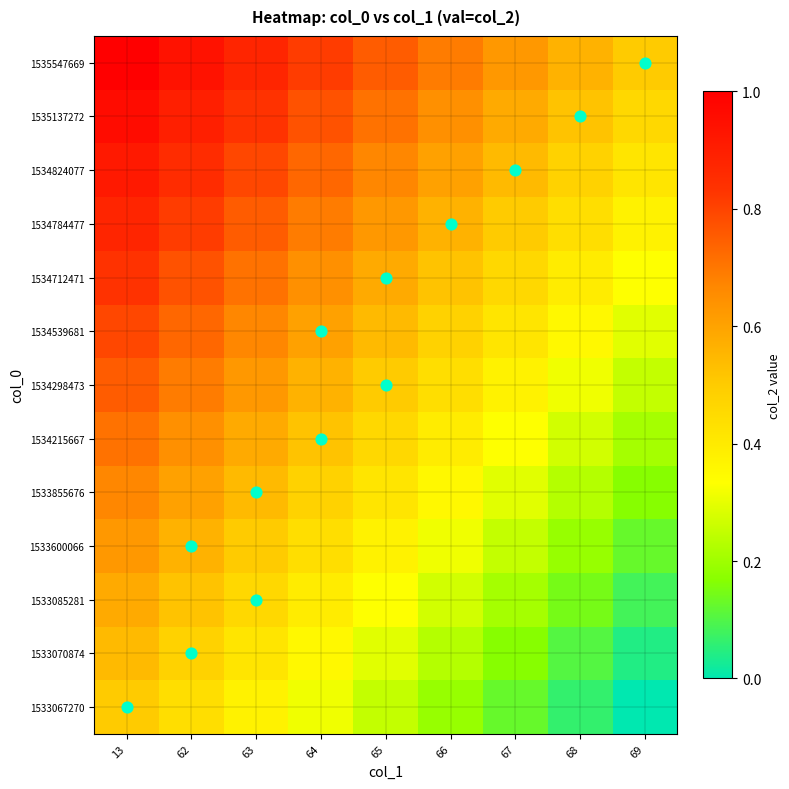

Reading left to right, extract all data points from this chart.

row_0: 0.5	0.4	0.4	0.3	0.2	0.2	0.1	0.1	0.0
row_1: 0.5	0.5	0.4	0.4	0.3	0.2	0.2	0.1	0.0
row_2: 0.6	0.5	0.5	0.4	0.3	0.3	0.2	0.1	0.1
row_3: 0.6	0.6	0.5	0.4	0.4	0.3	0.2	0.2	0.1
row_4: 0.7	0.6	0.5	0.5	0.4	0.4	0.3	0.2	0.2
row_5: 0.7	0.6	0.6	0.5	0.5	0.4	0.3	0.3	0.2
row_6: 0.8	0.7	0.6	0.6	0.5	0.4	0.4	0.3	0.2
row_7: 0.8	0.7	0.7	0.6	0.5	0.5	0.4	0.4	0.3
row_8: 0.8	0.8	0.7	0.6	0.6	0.5	0.5	0.4	0.3
row_9: 0.9	0.8	0.8	0.7	0.6	0.6	0.5	0.4	0.4
row_10: 0.9	0.9	0.8	0.7	0.7	0.6	0.5	0.5	0.4
row_11: 1.0	0.9	0.8	0.8	0.7	0.6	0.6	0.5	0.5
row_12: 1.0	0.9	0.9	0.8	0.8	0.7	0.6	0.6	0.5